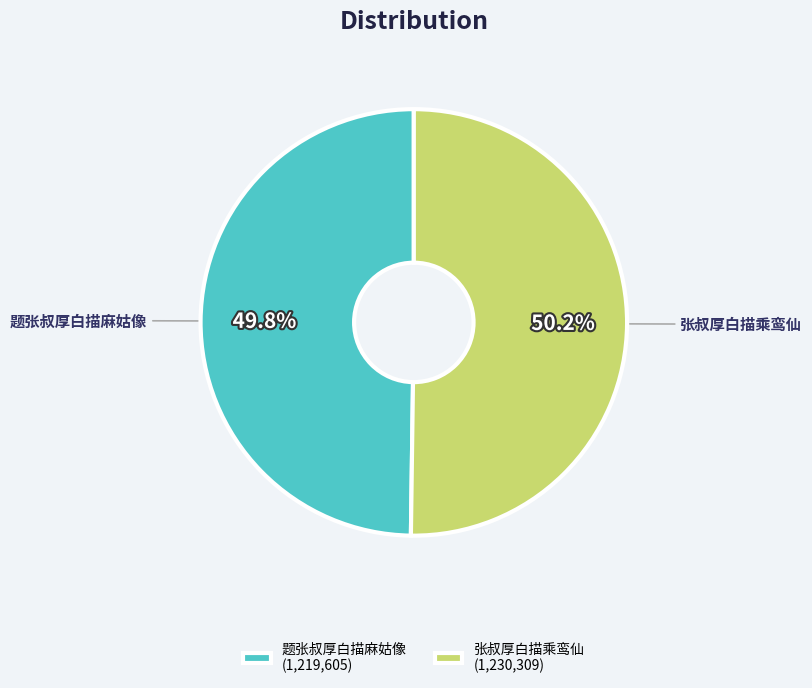

To the nearest percent, what percentage of the pie is 张叔厚白描乘鸾仙?

50%